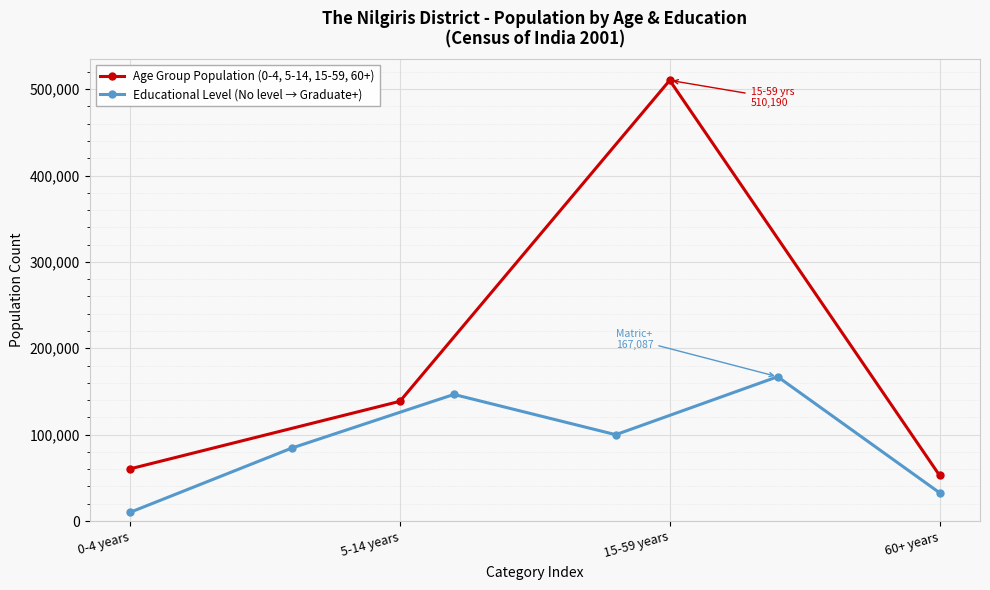

At which label is Age Group Population (0-4, 5-14, 15-59, 60+) closest to 281544?

5-14 years